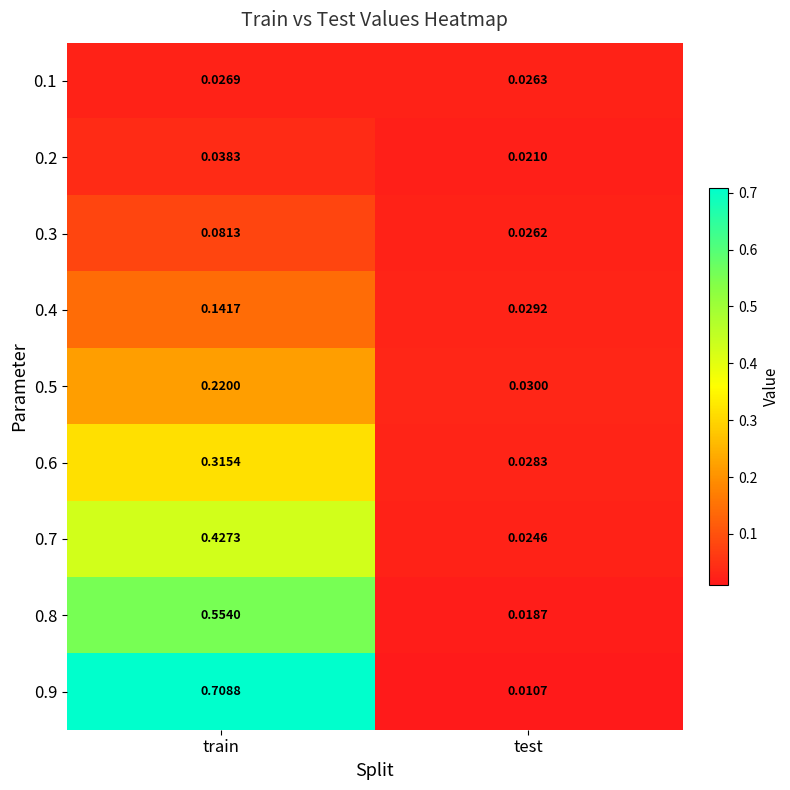

At which category does the chart reach its minimum across all series?

test